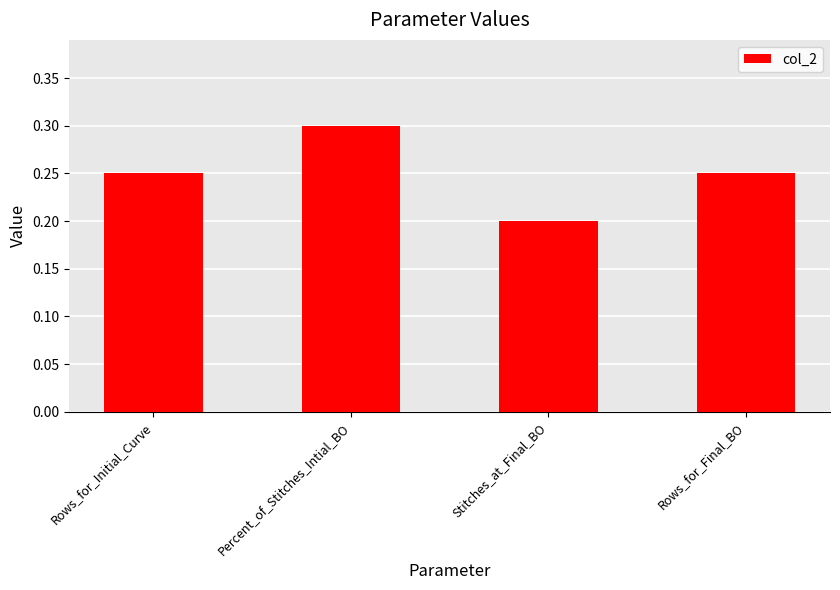

True or false: the data shows 0.2 at Rows_for_Initial_Curve.

True